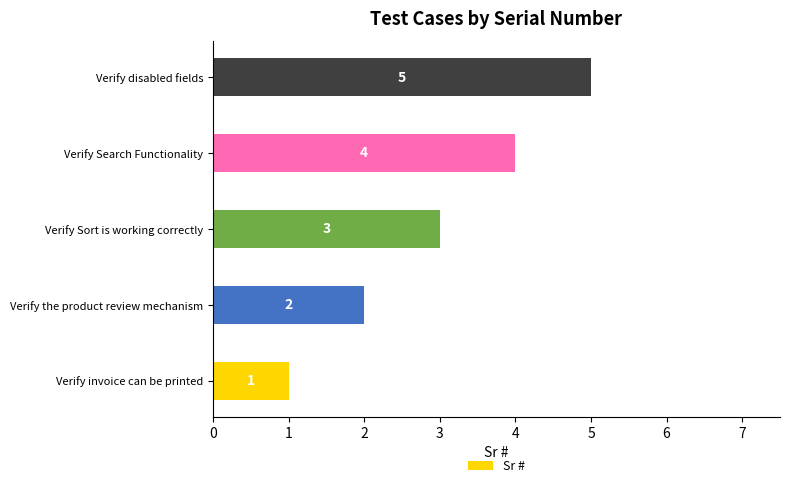

What is the change in value from Verify Sort is working correctly to Verify disabled fields?

+2